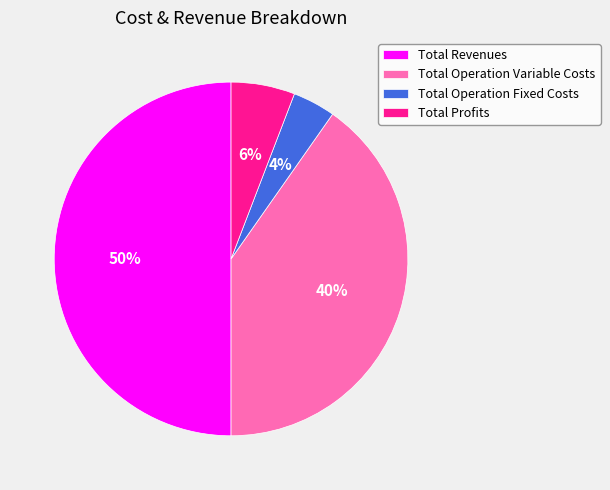

How many slices are in this pie chart?

4